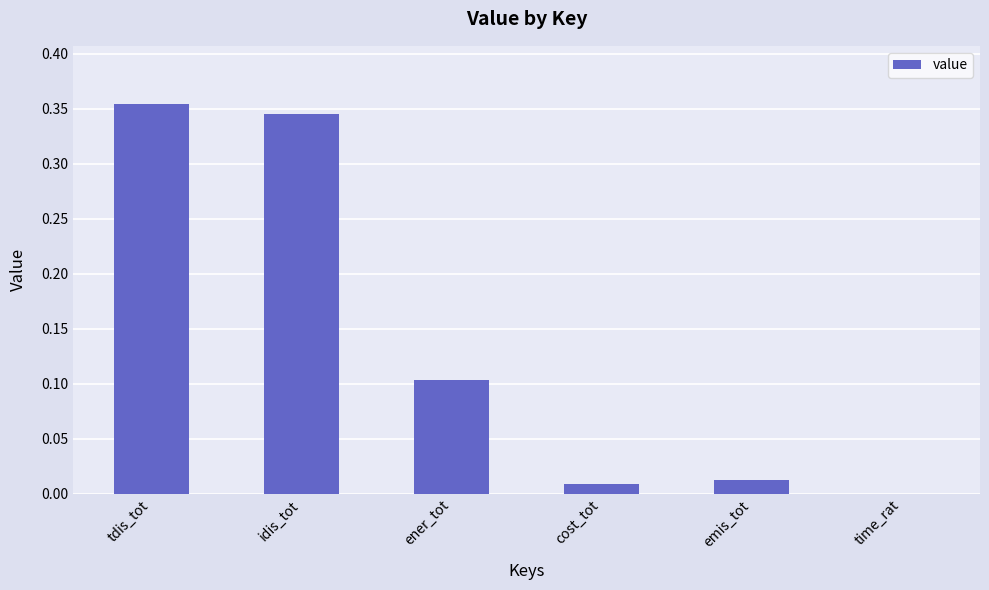

Which label corresponds to the largest value in the chart?

tdis_tot